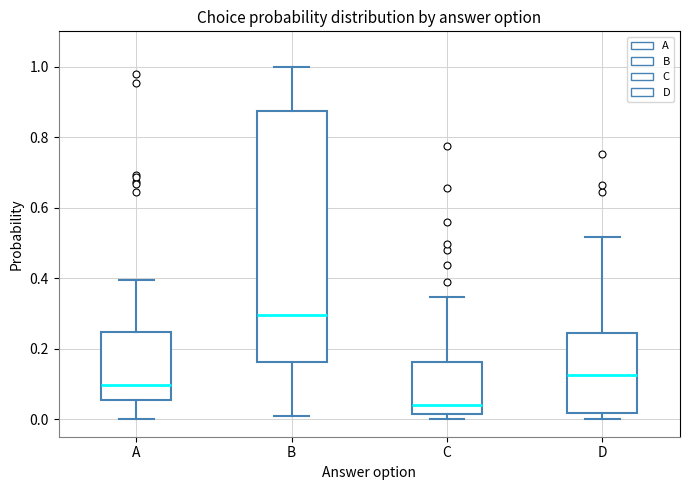

Which box's median line is the lowest?

C